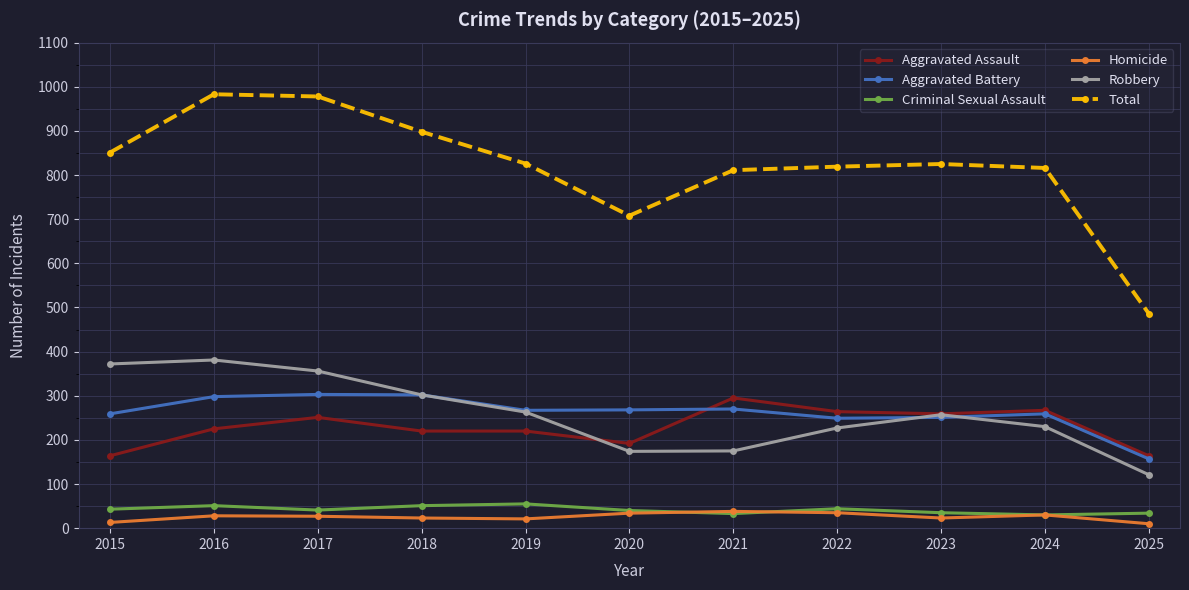

At which category does Total reach its first local valley?

2020